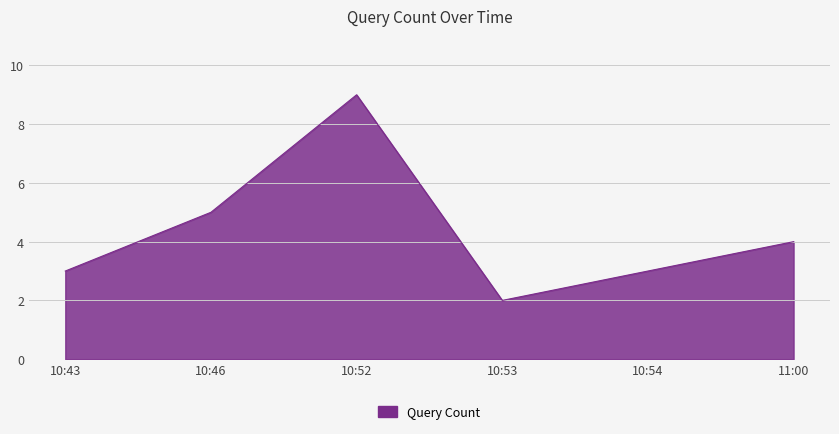

The value at 10:54 is 4. True or false?

False